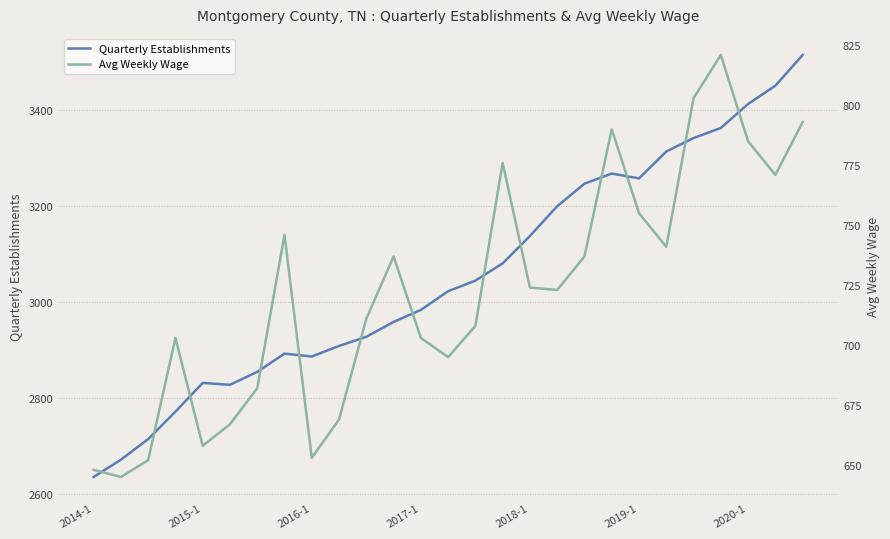

What is the minimum value for Quarterly Establishments?

2636